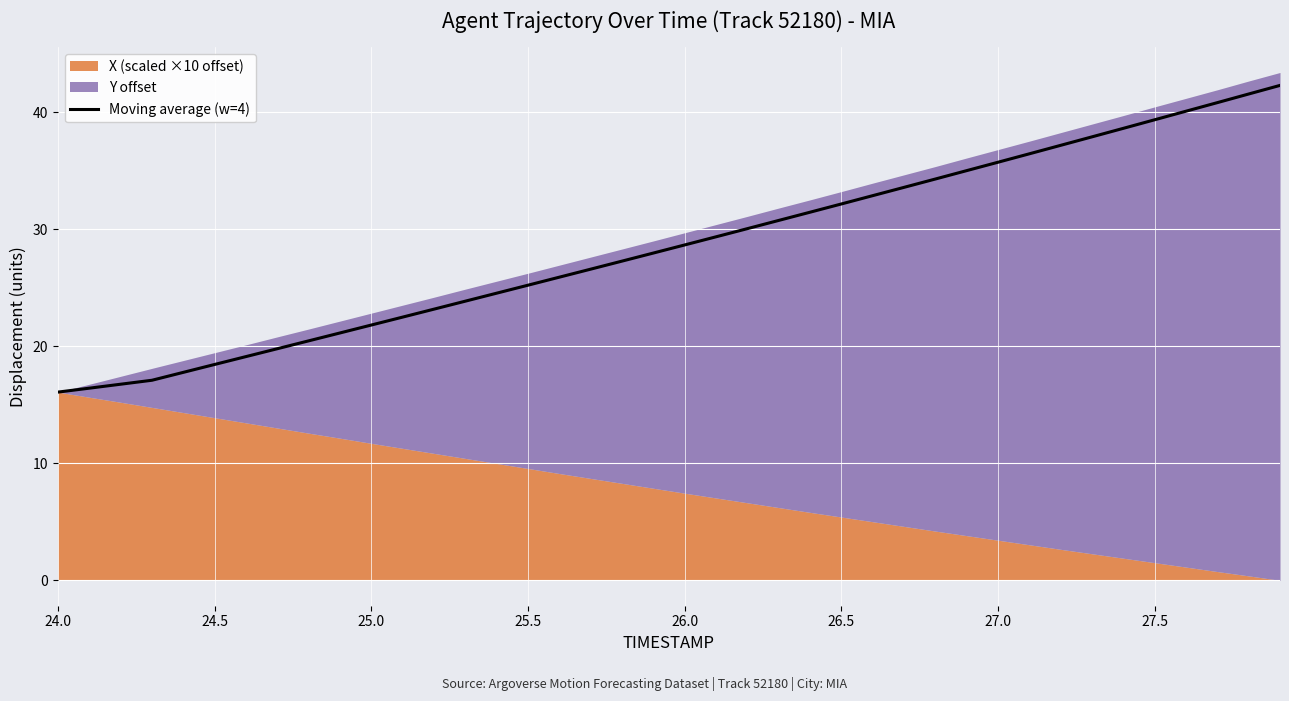

What is the value of the 25th point from the left?

31.5